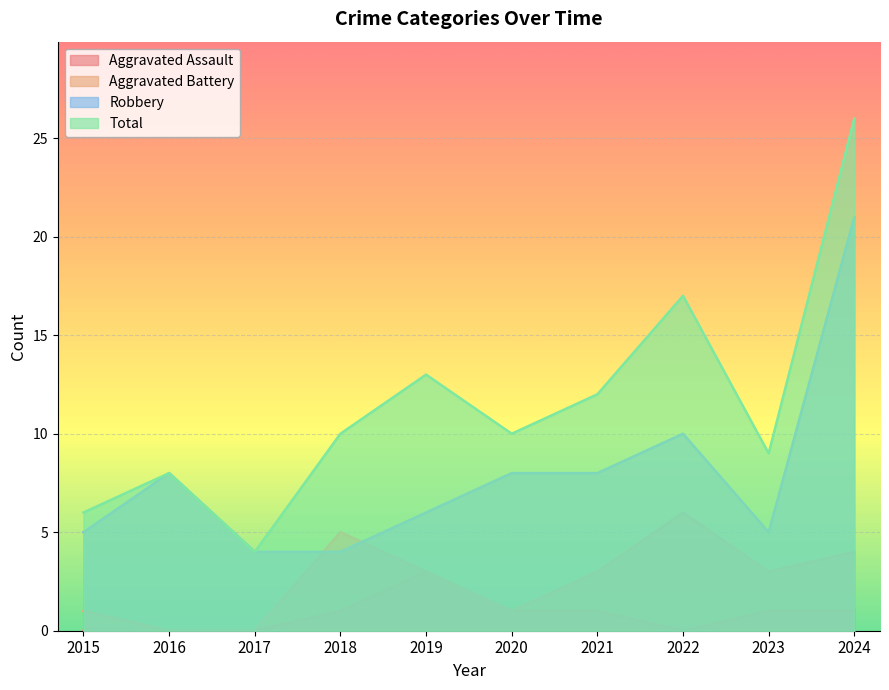

What is the maximum value shown in the chart?

26